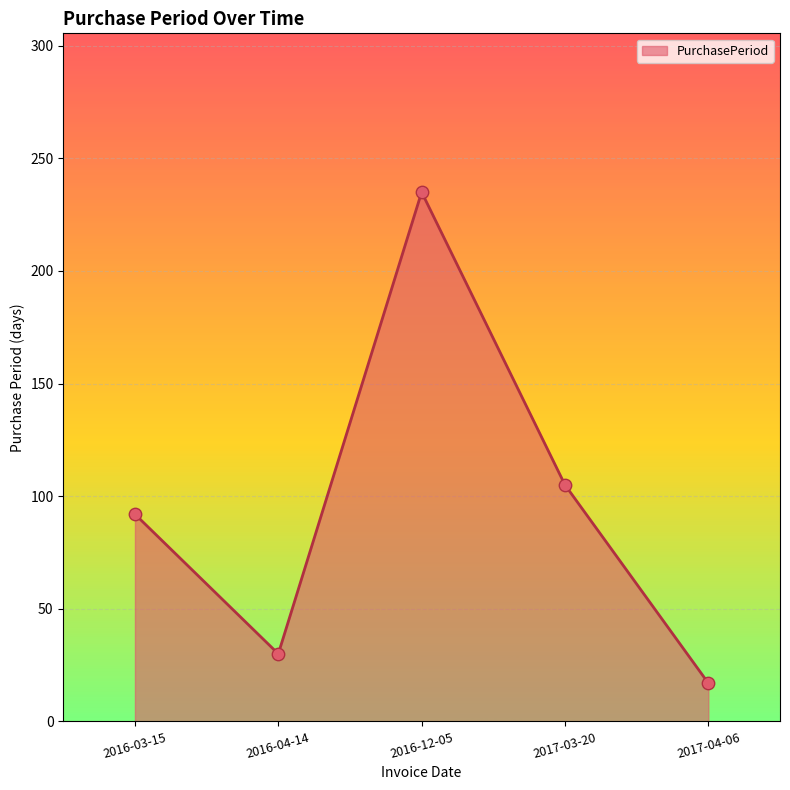

Between 2016-04-14 and 2016-12-05, which is larger?

2016-12-05